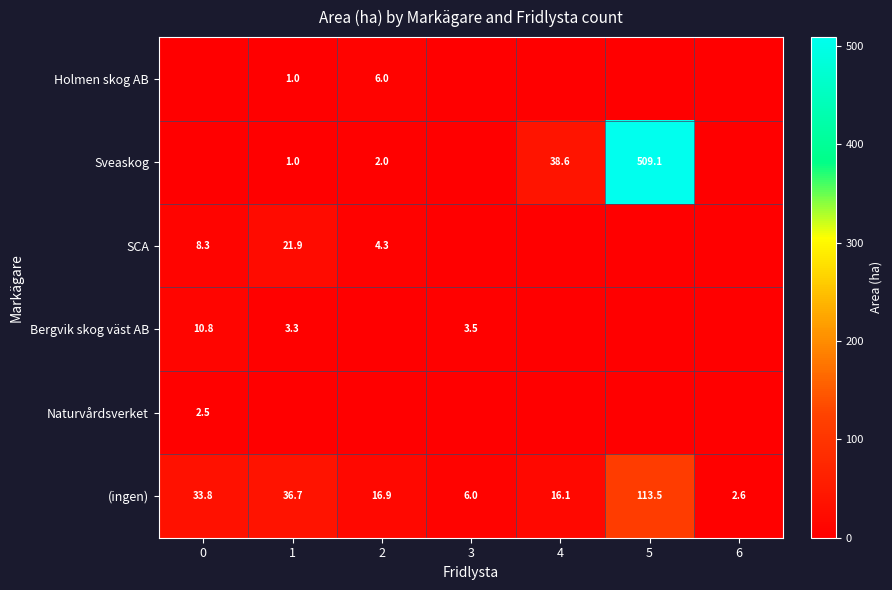

Is it true that Bergvik skog väst AB equals 0.9 at 1?

False